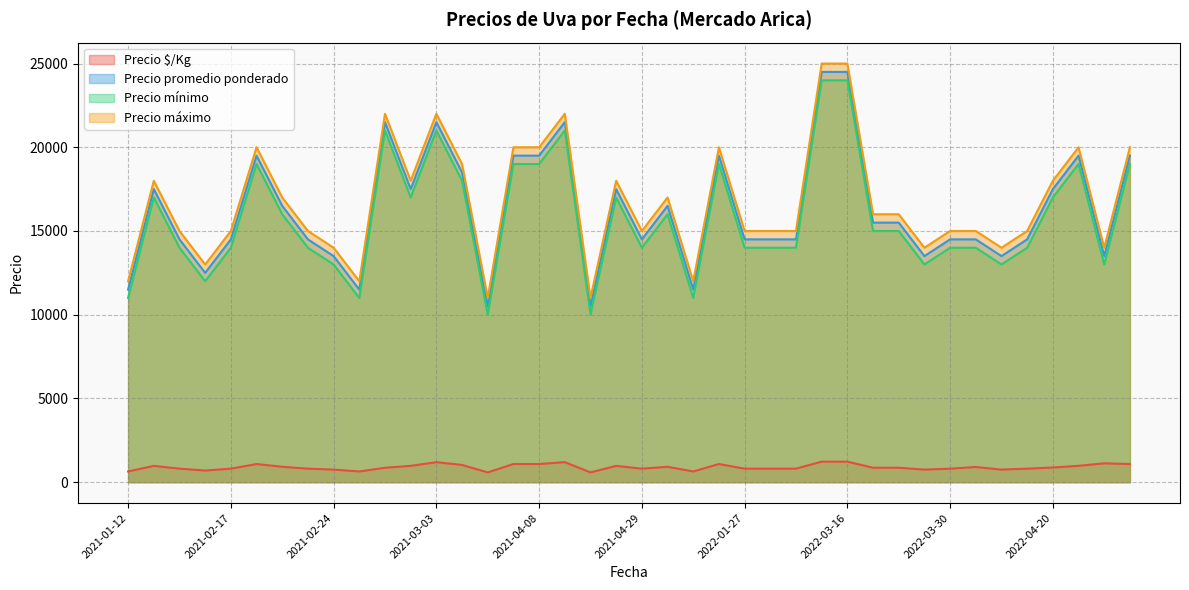

True or false: Precio $/Kg and Precio promedio ponderado cross at least once.

False